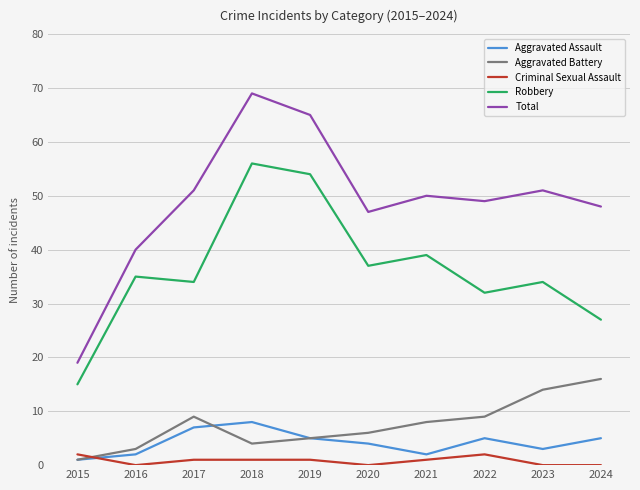

Which series has the largest total across all categories?

Total